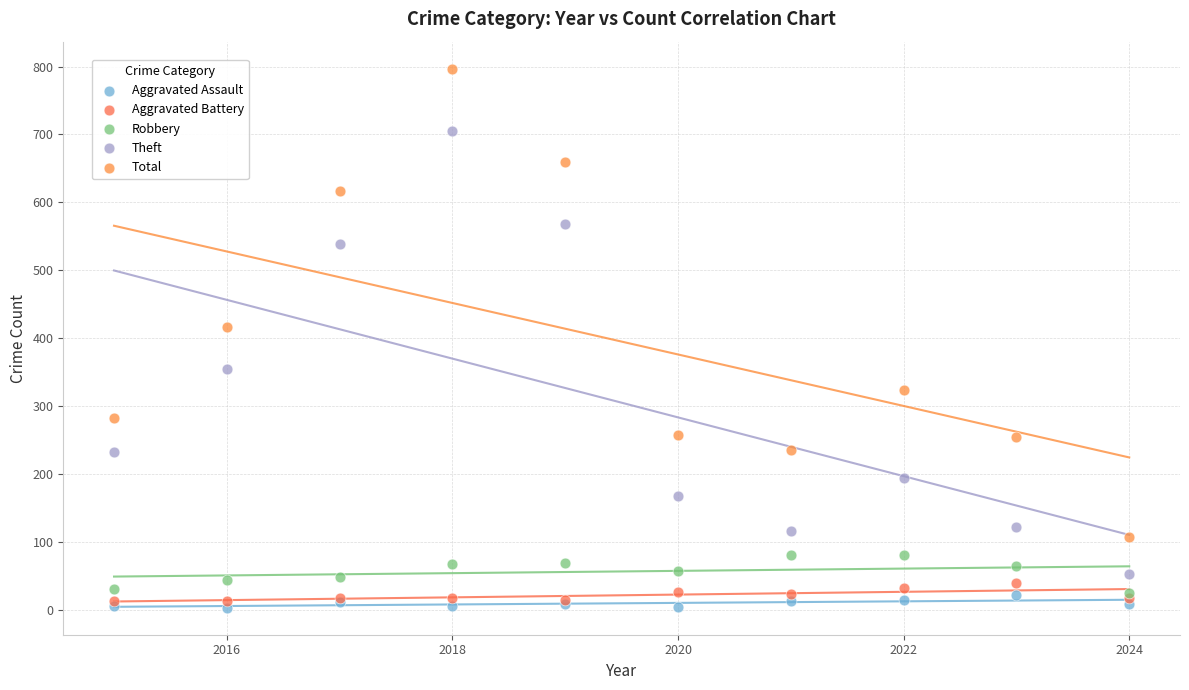

Across all series, what Y value is closest to 400?

416